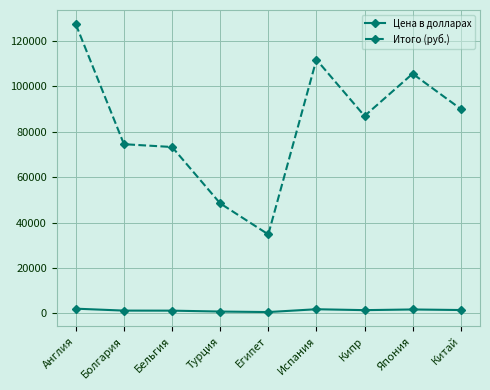

At which category does Итого (руб.) reach its first local valley?

Египет